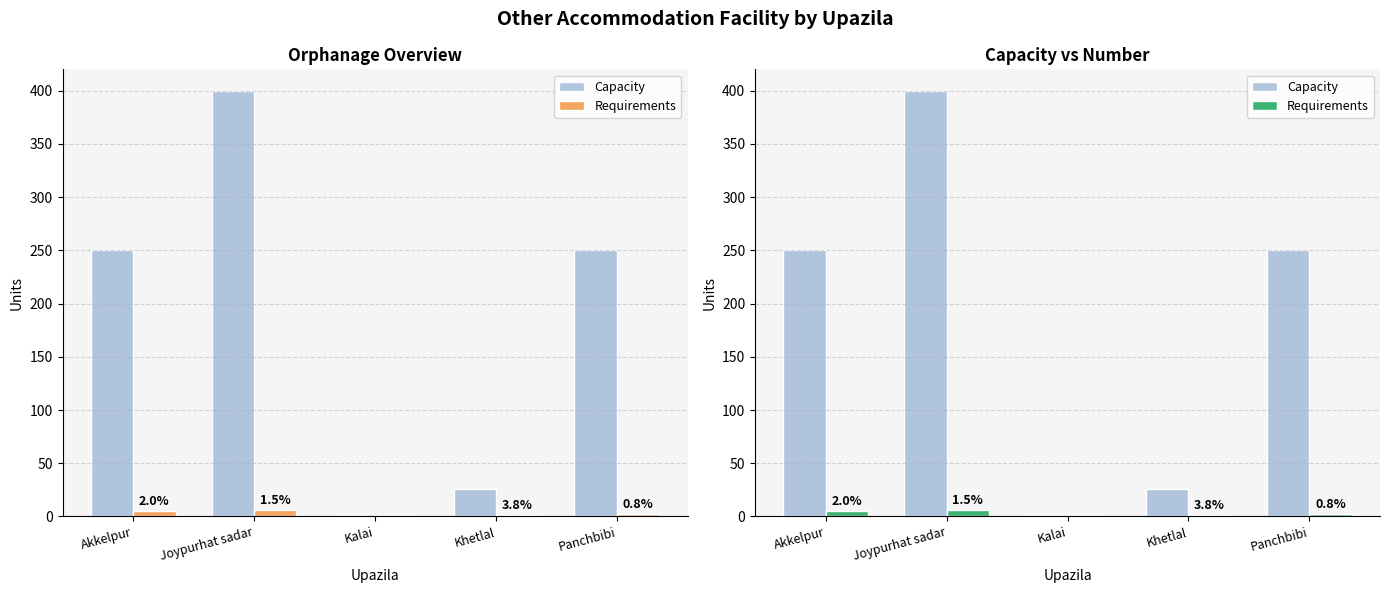

What is the spread (max minus min) of values at Akkelpur?

245